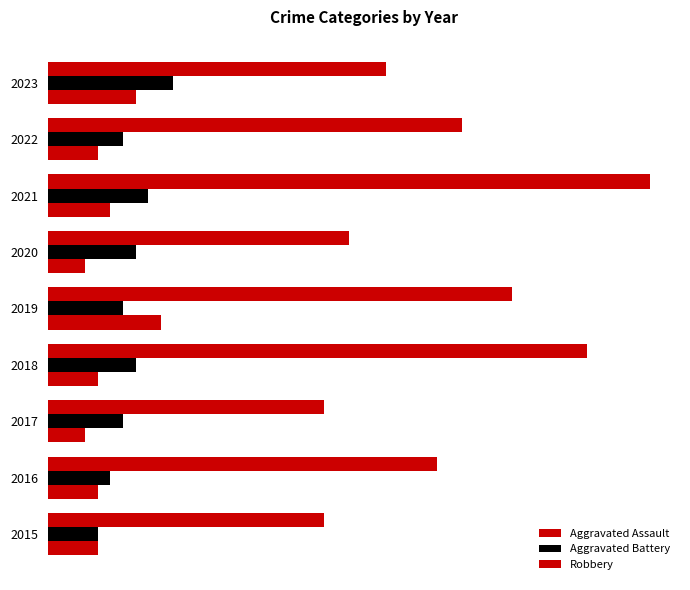

Which series has the largest total across all categories?

Robbery